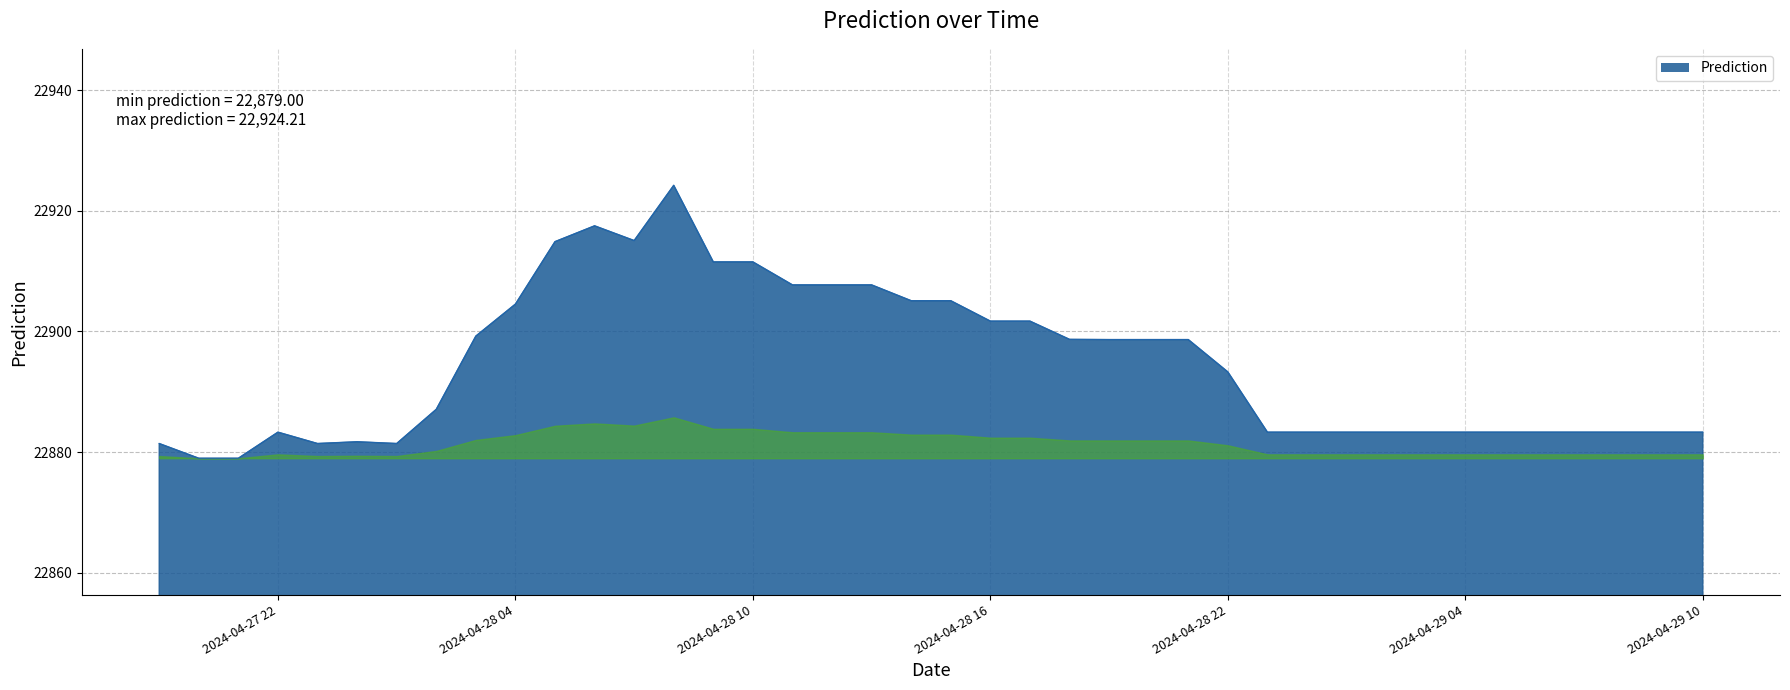

What is the difference between the maximum and minimum values?

45.2